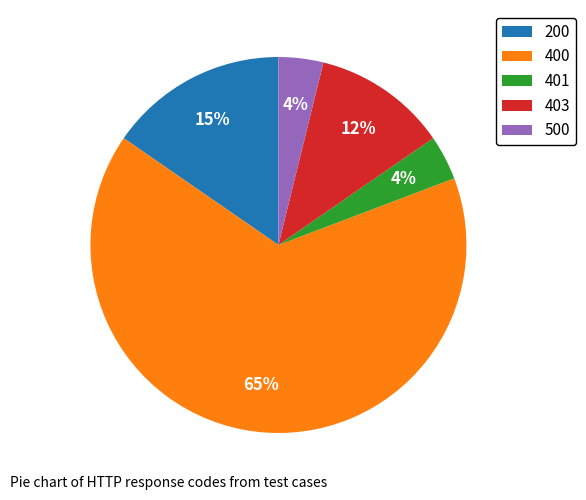

What percentage is the 401 slice, to the nearest percent?

4%